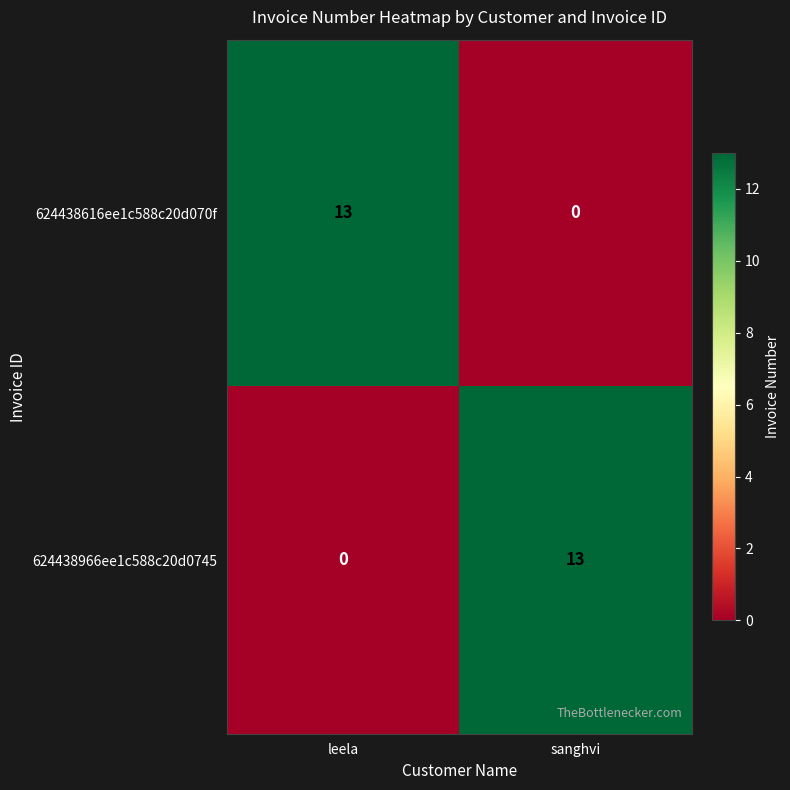

The 624438616ee1c588c20d070f series shows 0 at sanghvi. True or false?

True